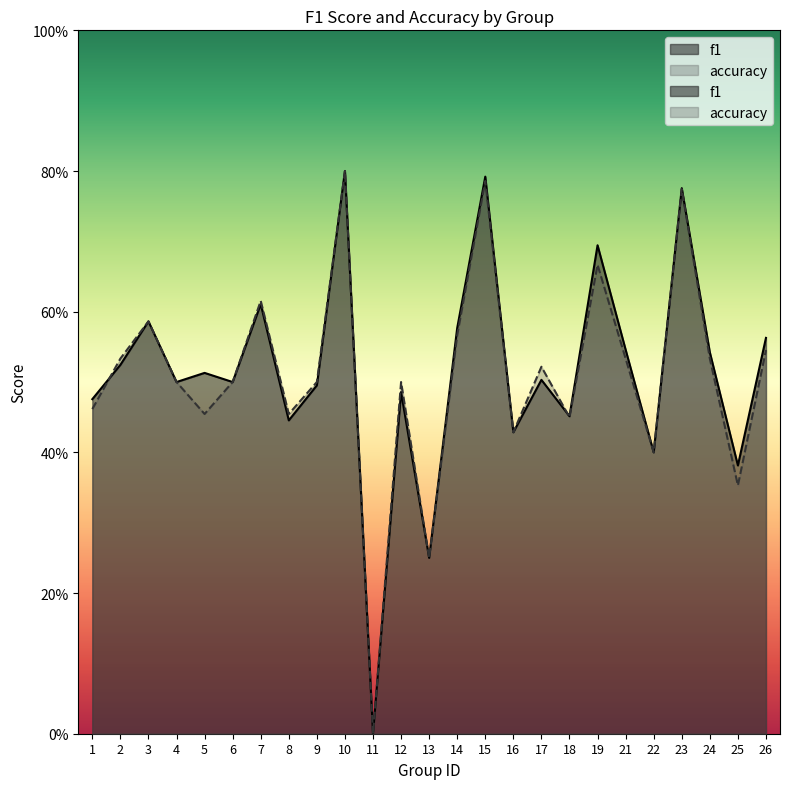

How many positive values does the f1 series have?

24